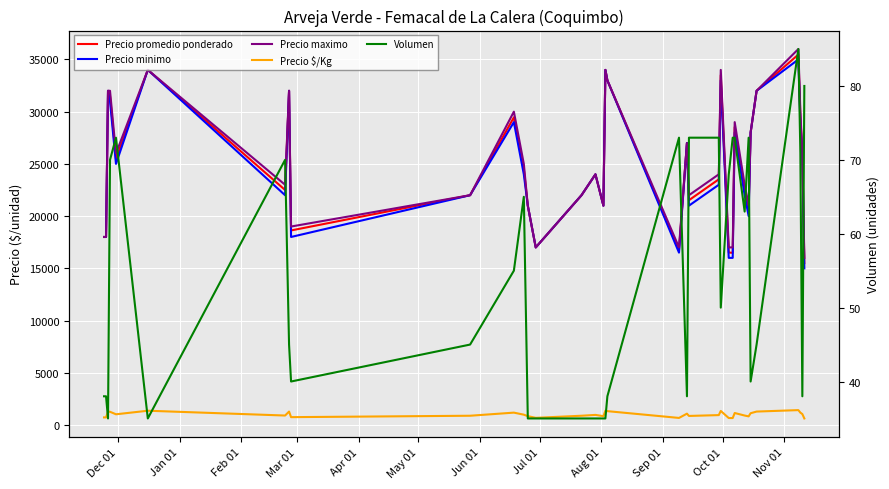

What is the label of the 10th point from the left?

Sep 01